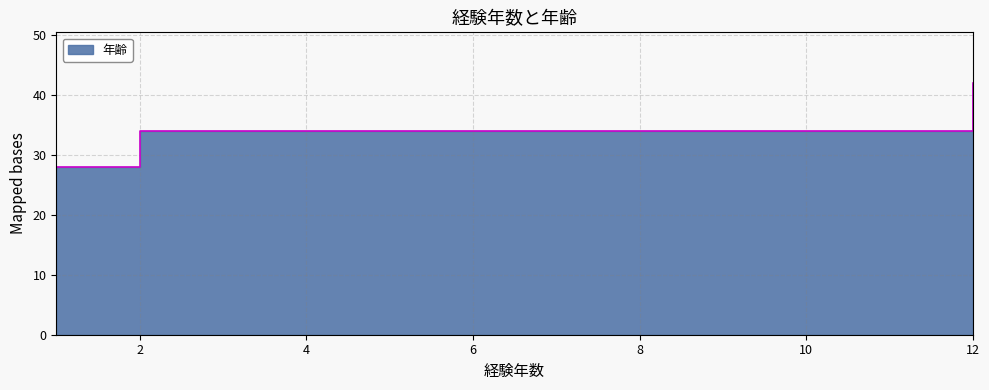

What is the change in value from 1 to 2?

+6